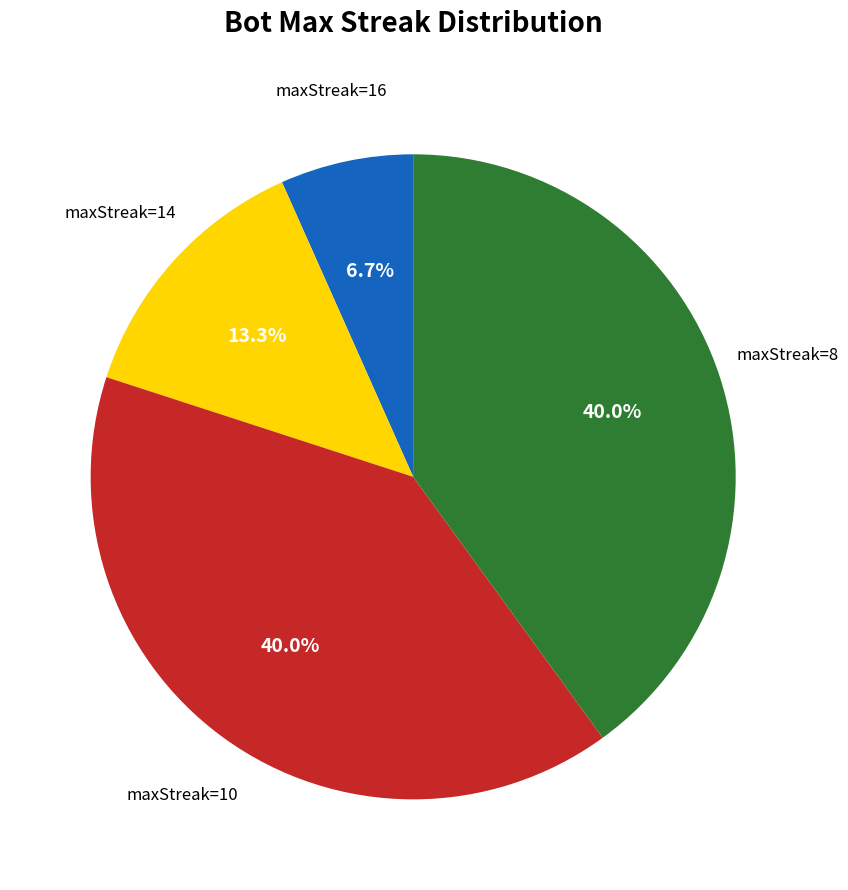

To the nearest percent, what portion does maxStreak=10 represent?

40%